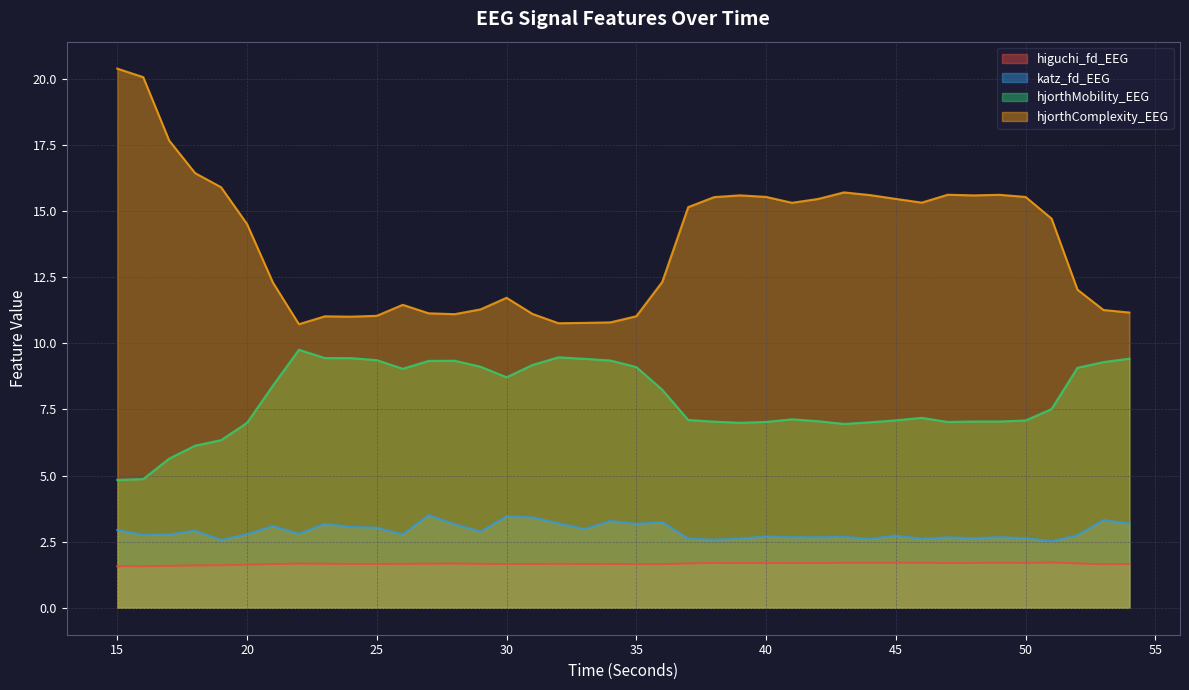

At how many categories does at least one series exceed 19?

2